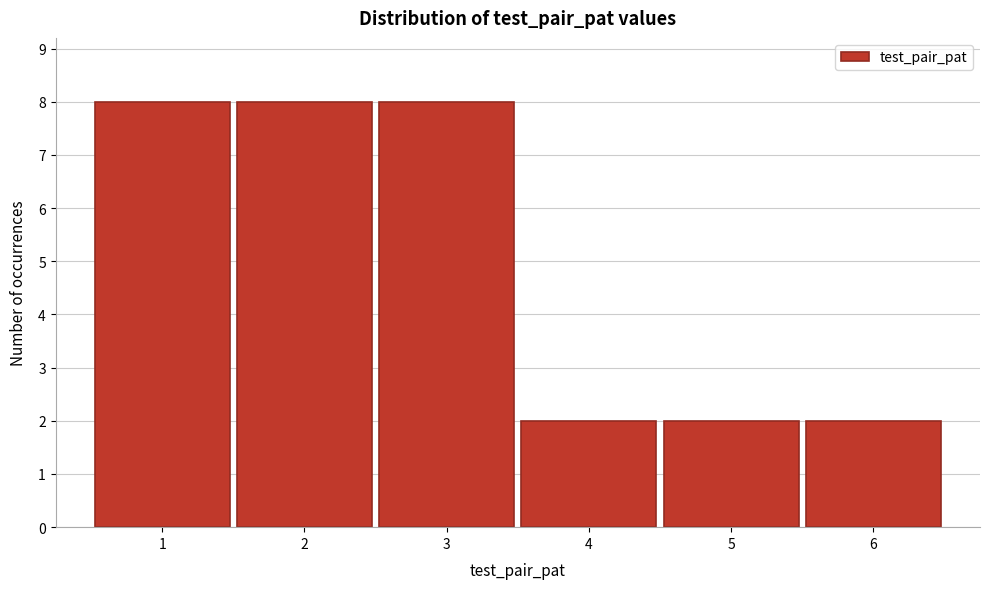

What is the height of the bar covering 2.5 to 3.5 on the x-axis? The values are not printed on the chart, so give them approximately, as read against the axis.

8